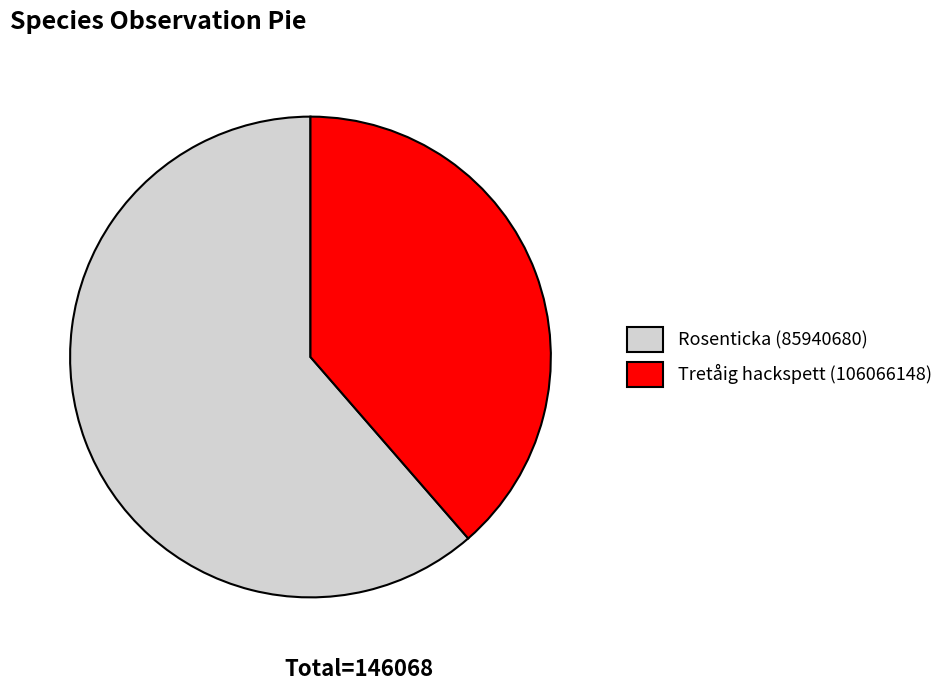

Is the sum of Rosenticka (85940680) and Tretåig hackspett (106066148) greater than half?

Yes